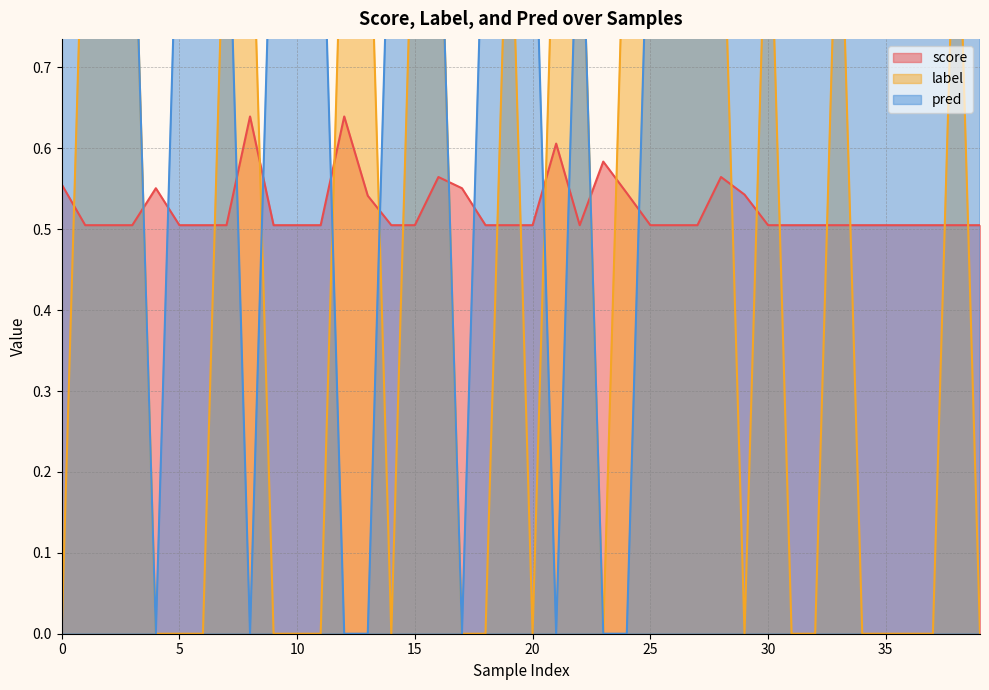

The score series shows 0.8 at 15. True or false?

False